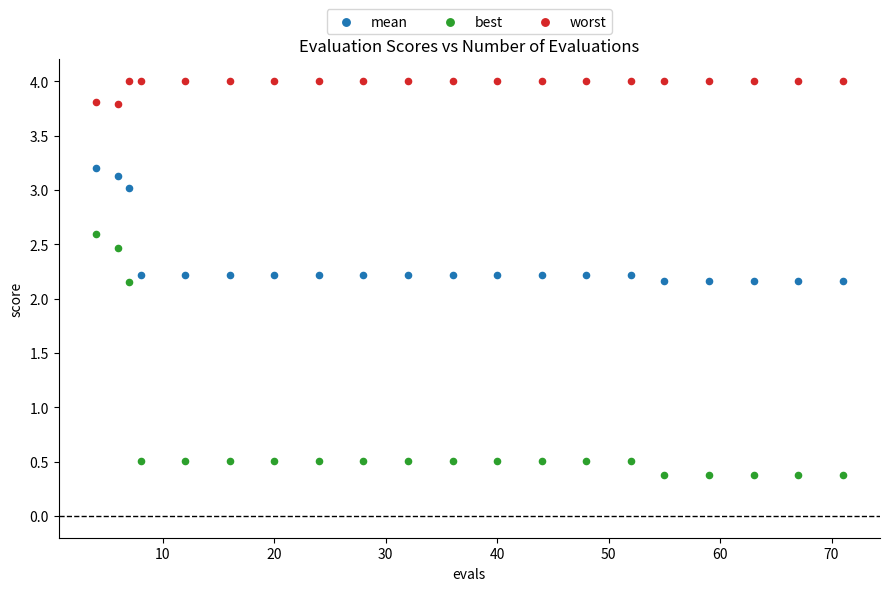

Which series has the largest Y range (max minus min)?

best